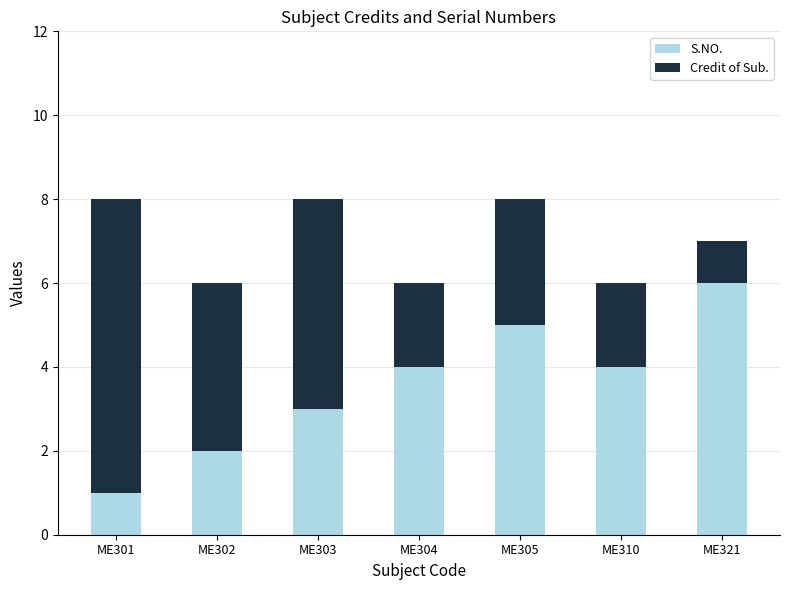

Is the value of Credit of Sub. at ME304 greater than the value of S.NO. at ME302?

No